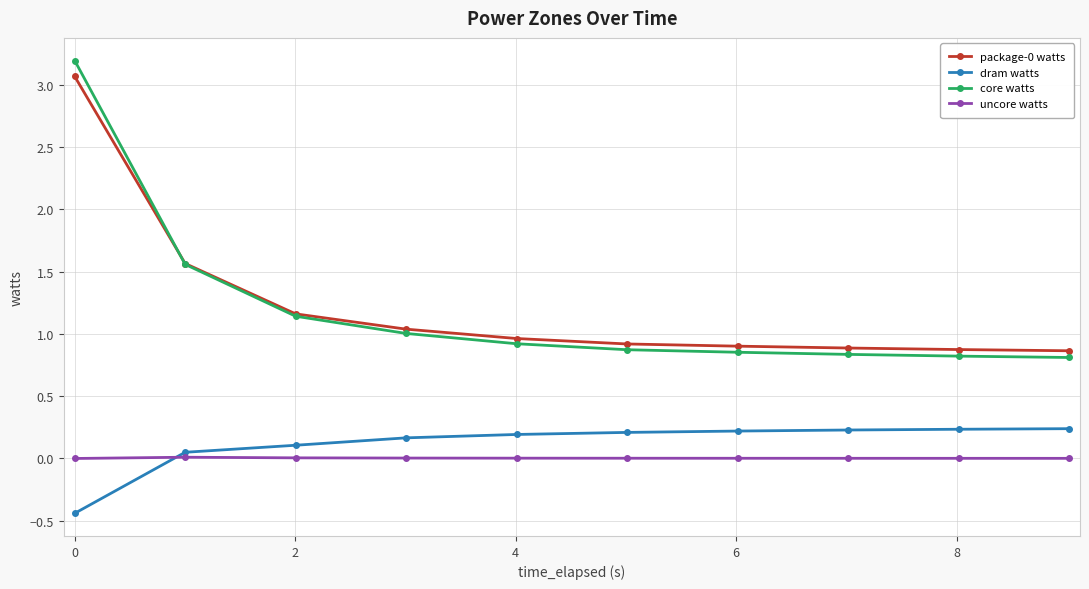

Which series has the widest spread of values?

core watts